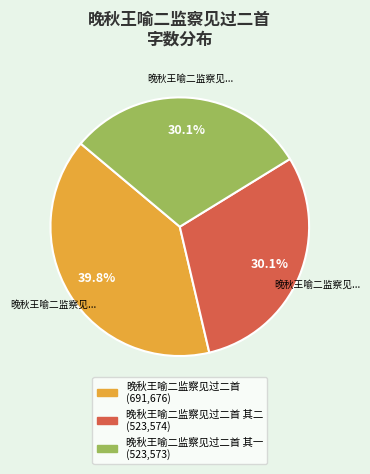

Is there a majority slice in this chart?

No